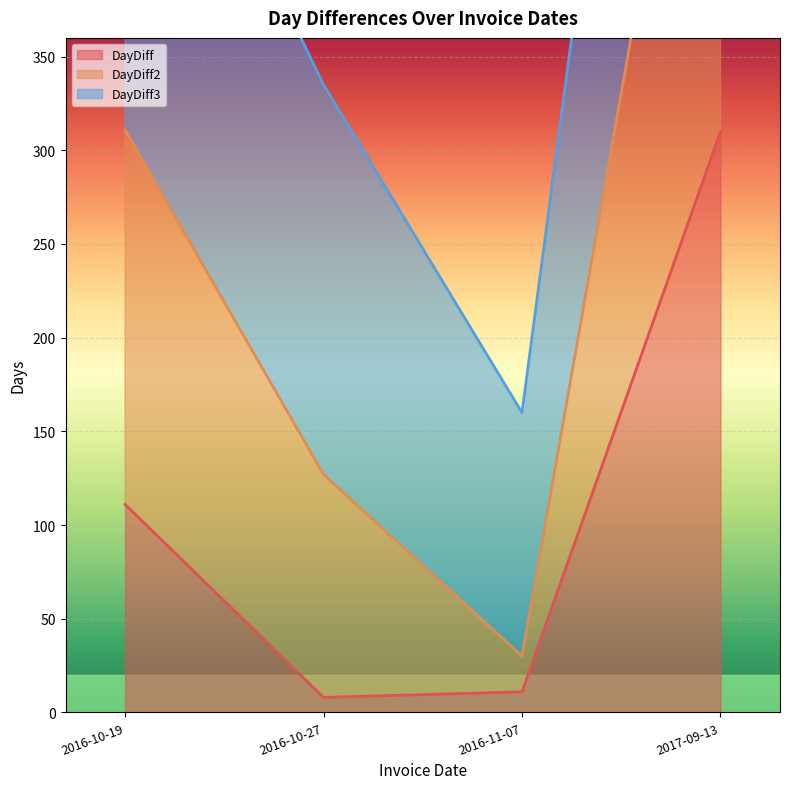

True or false: DayDiff2 and DayDiff cross at least once.

False